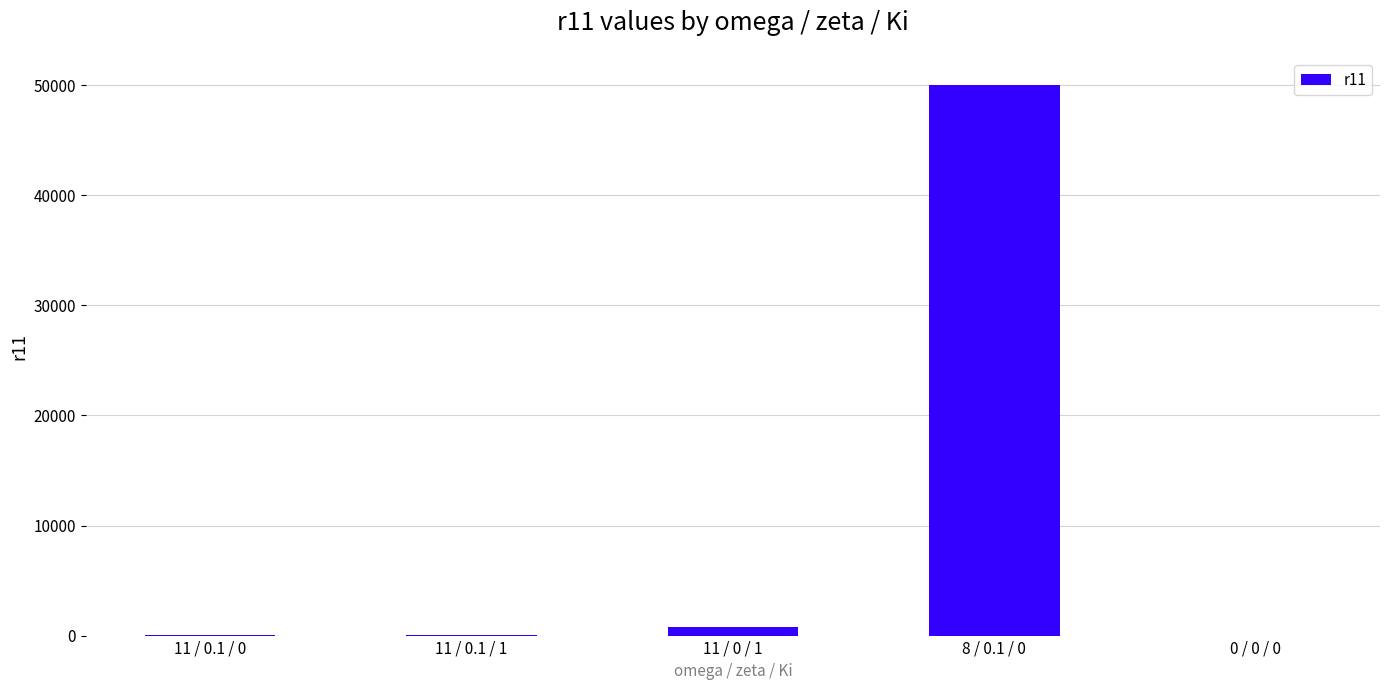

How many series are shown in this chart?

1